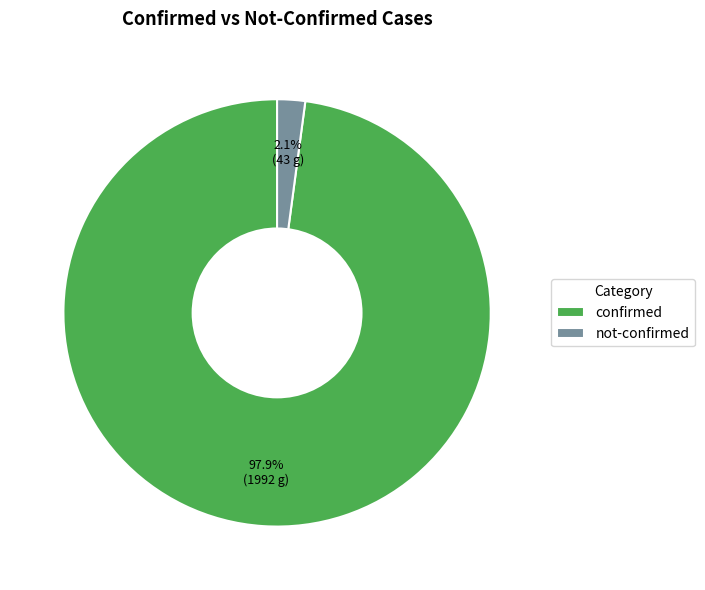

Rank the categories by value from highest to lowest.

confirmed, not-confirmed